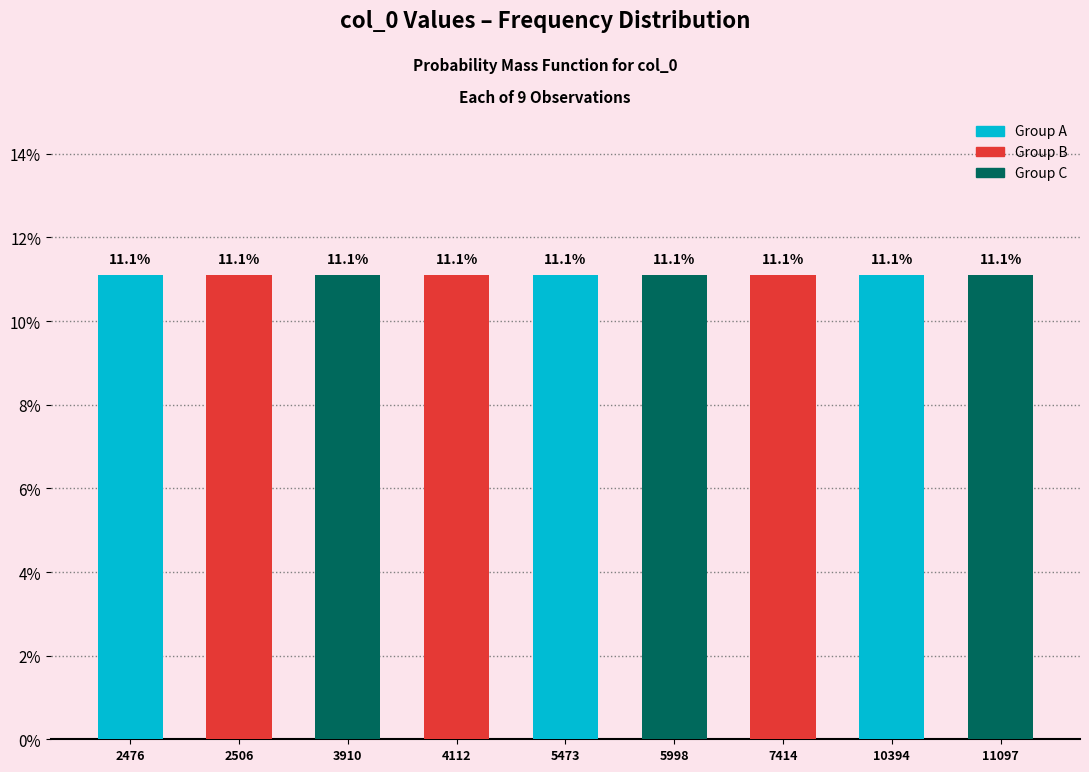

What is the difference between the maximum and minimum values?

8621